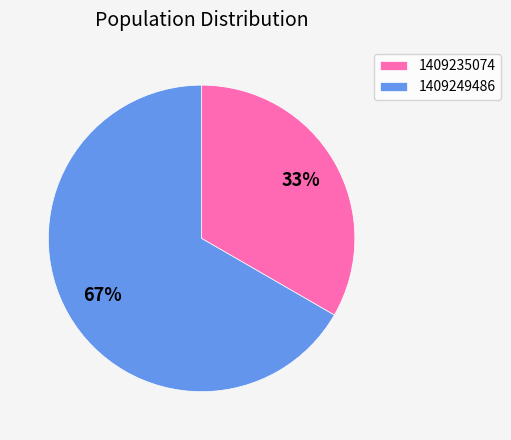

The 1409249486 slice represents 58% of the pie. True or false?

False